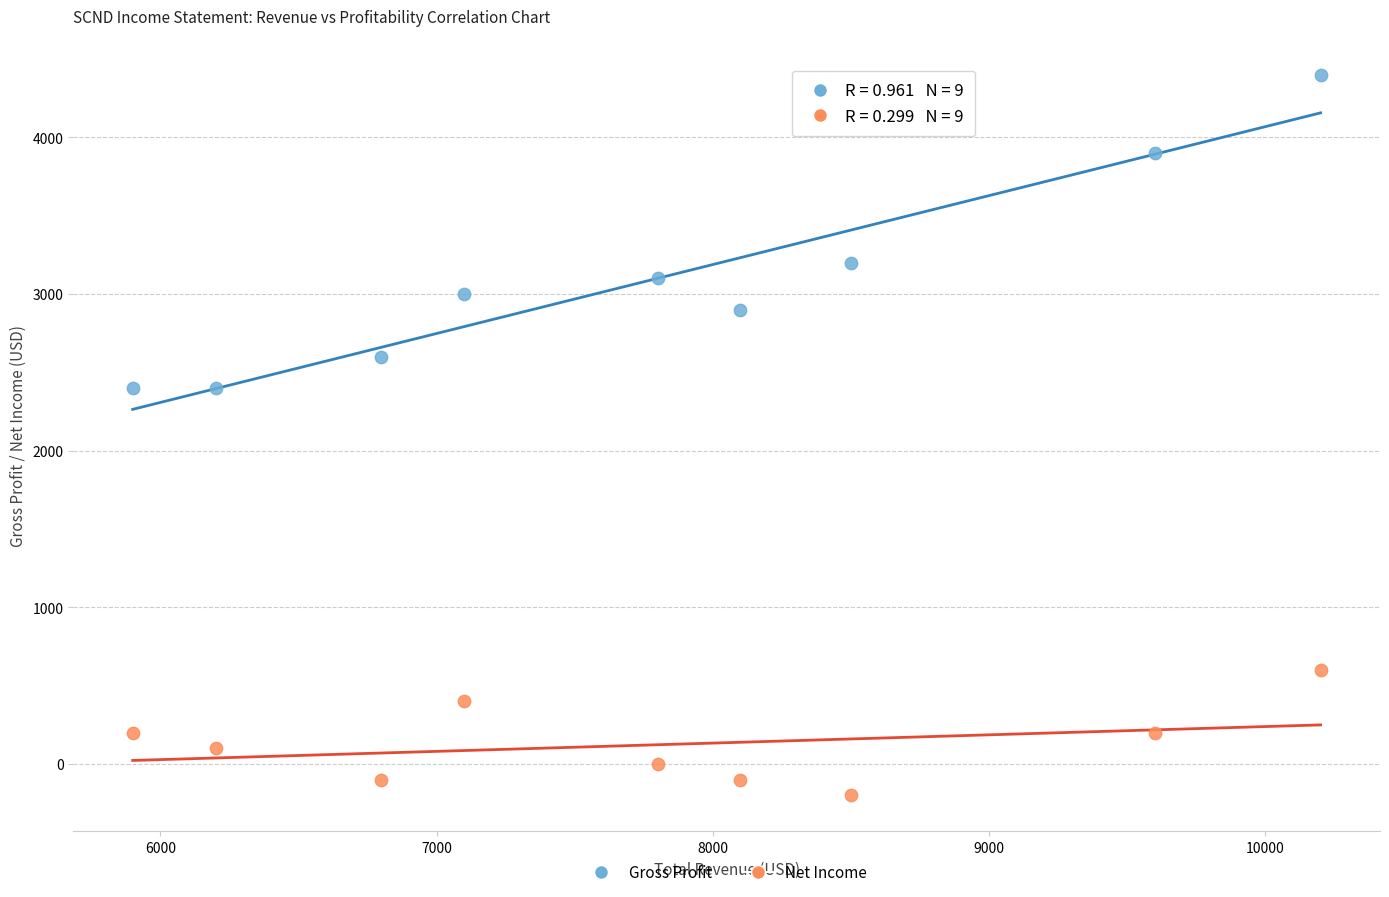

Which series reaches the minimum Y coordinate?

Net Income